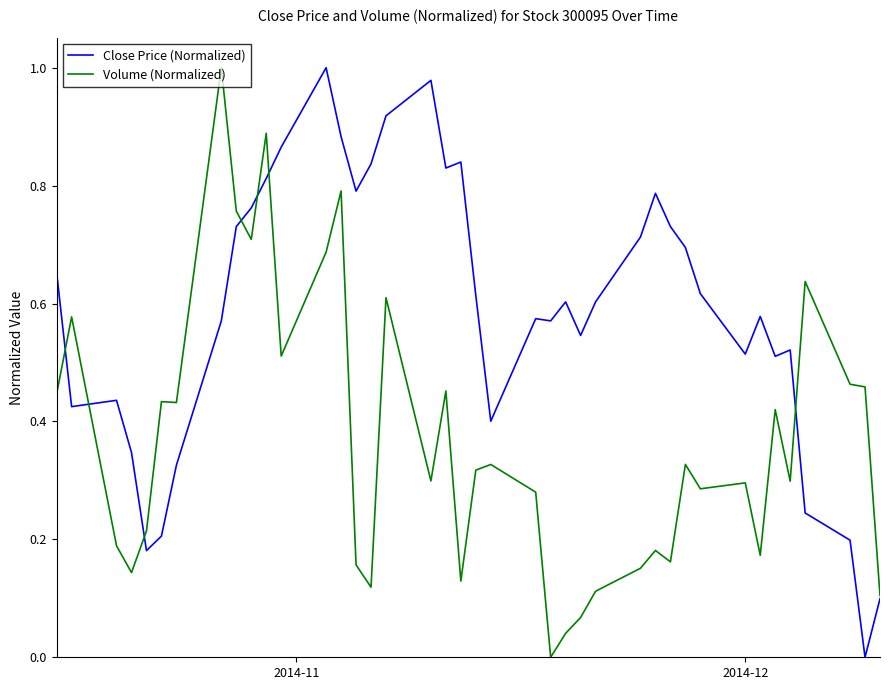

List the series in order of their overall mean, lowest first.

Volume (Normalized), Close Price (Normalized)